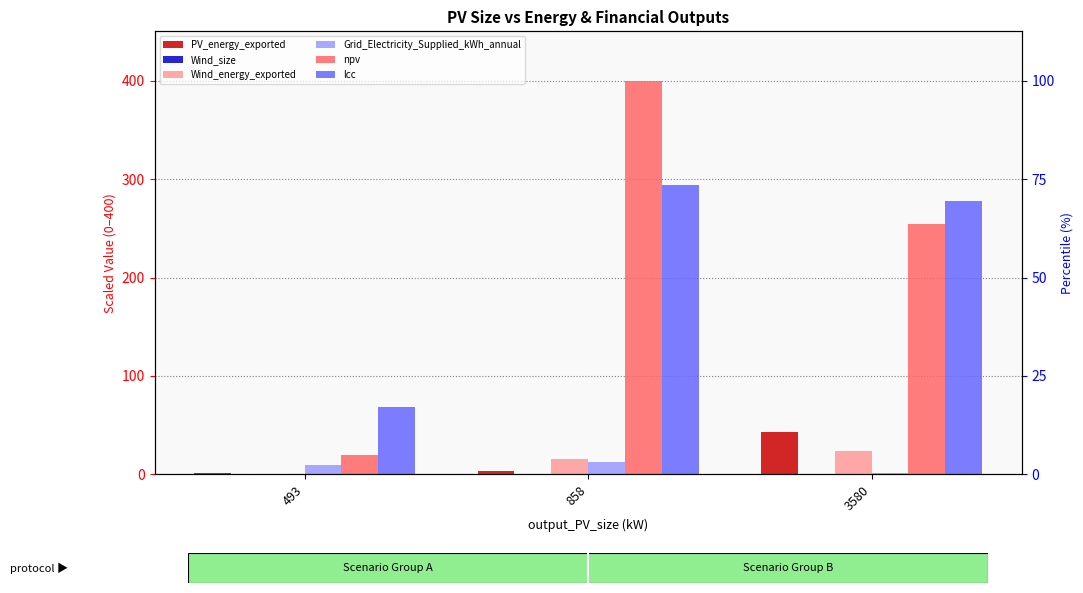

What is the sum of the PV_energy_exported values at 858 and 3580?

46.7